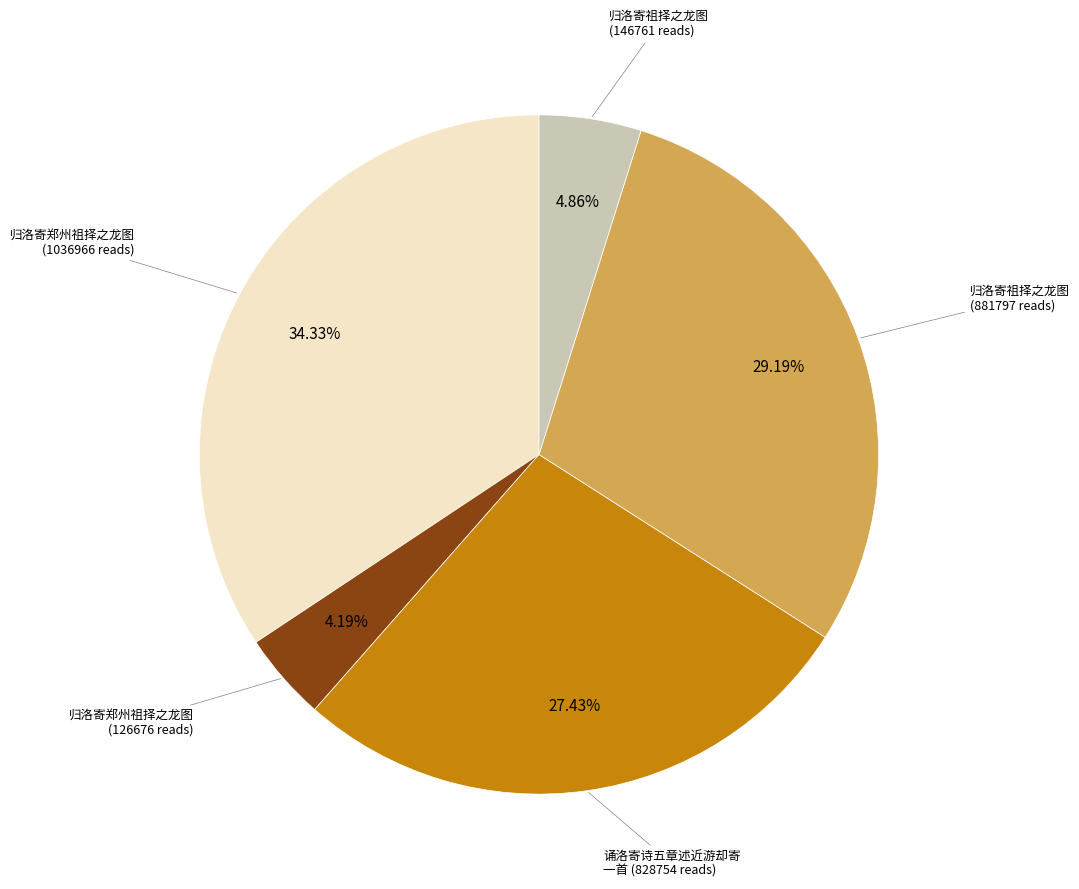

Is there a majority slice in this chart?

No